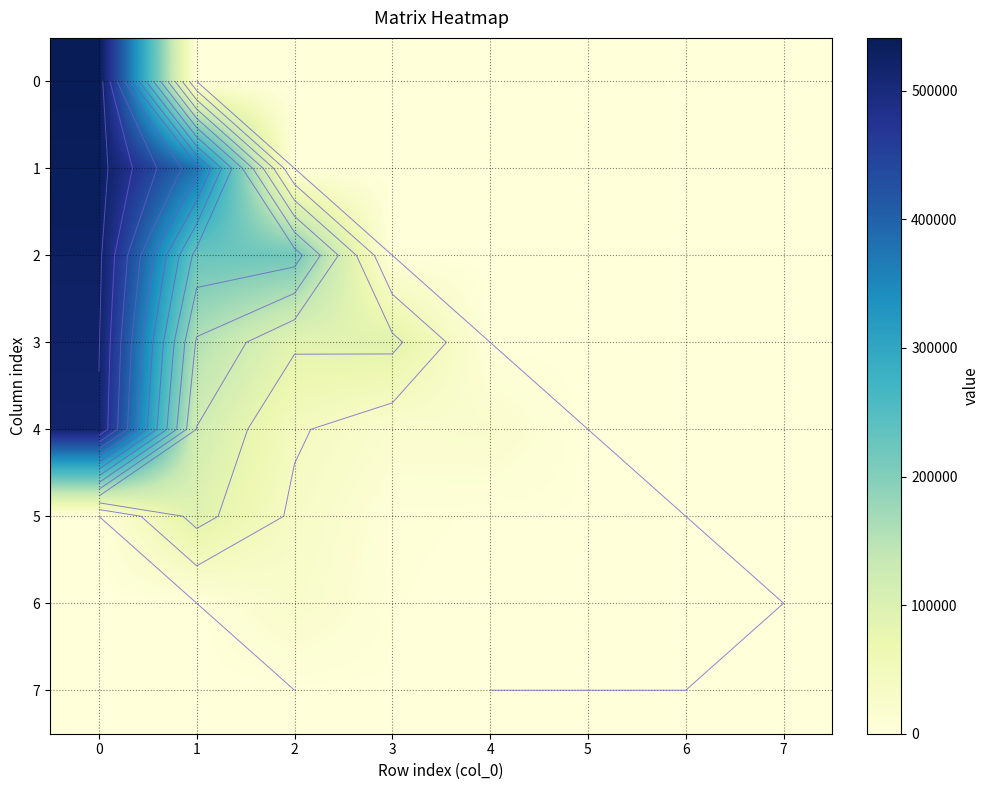

Where is 3 nearest to the value 261063?

1